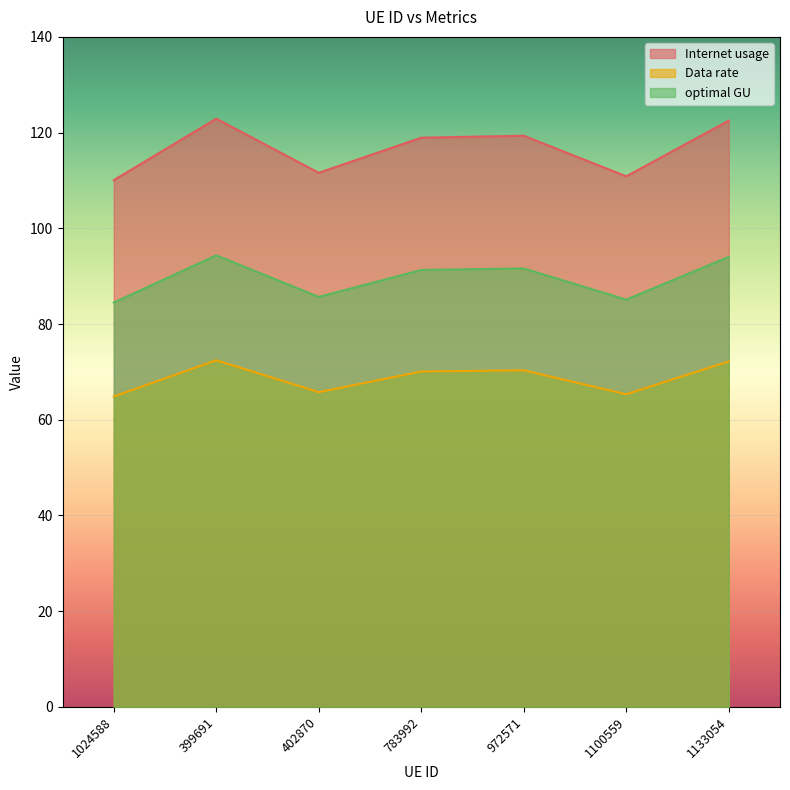

Is the value of optimal GU at 402870 greater than the value of Internet usage at 783992?

No